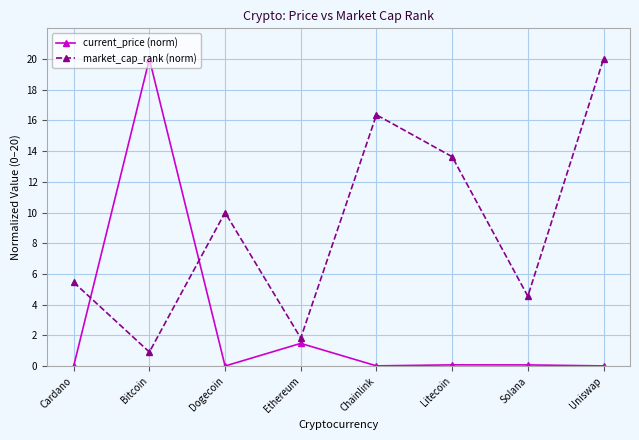

Which category has the highest value in the current_price (norm) series?

Bitcoin